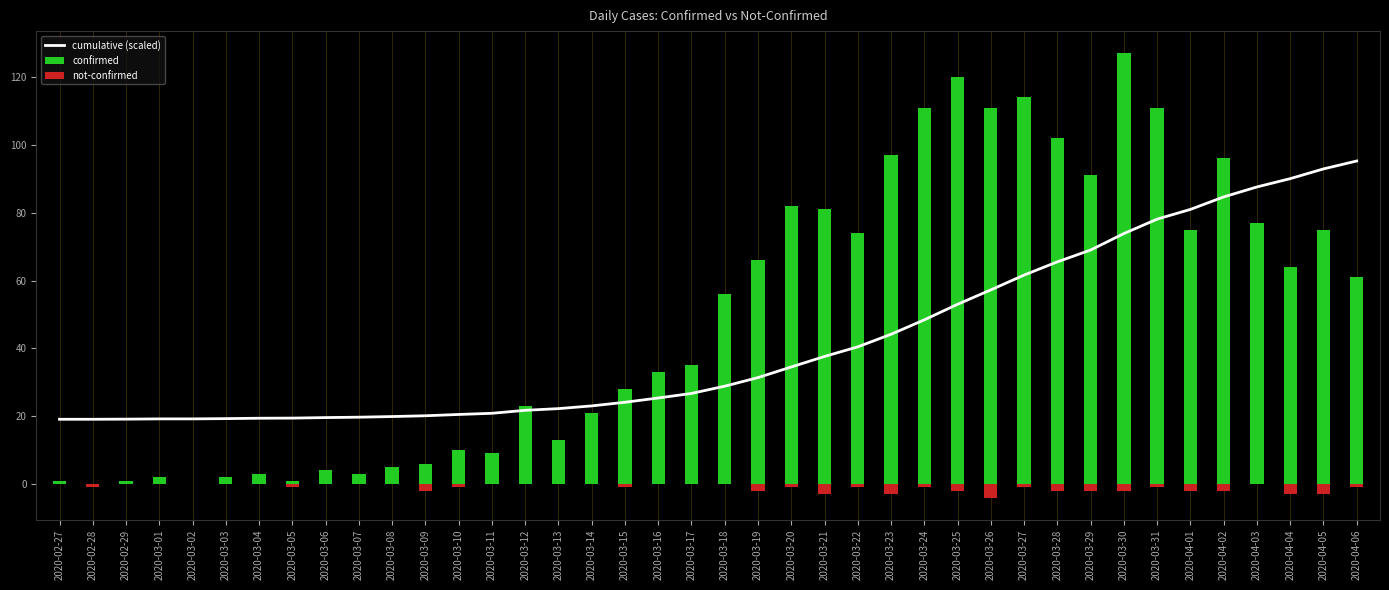

What is the maximum value for cumulative (scaled)?

95.2